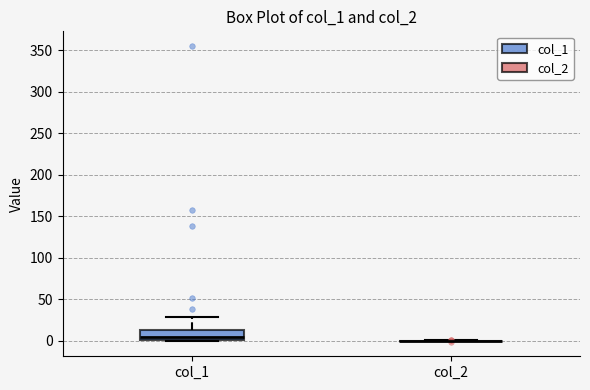

Reading left to right, transcribe this box plot: for each box, give where its median line is, the range the box spans, and where its two whiskers end, as read against the y-axis. The values are not printed on the chart, so give them approximately, as read against the axis.

col_1: median 5, box 0 to 15, whiskers 0 to 30
col_2: box collapsed to a line at 0, whiskers 0 to 0